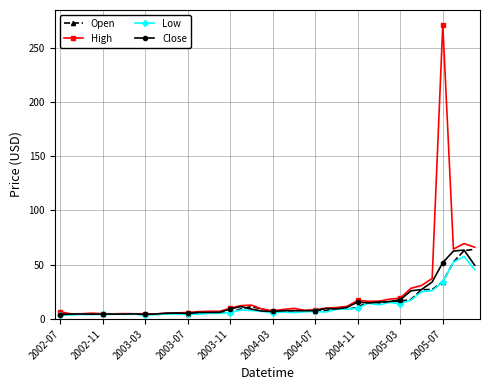

What is the maximum value for Open?

64.3